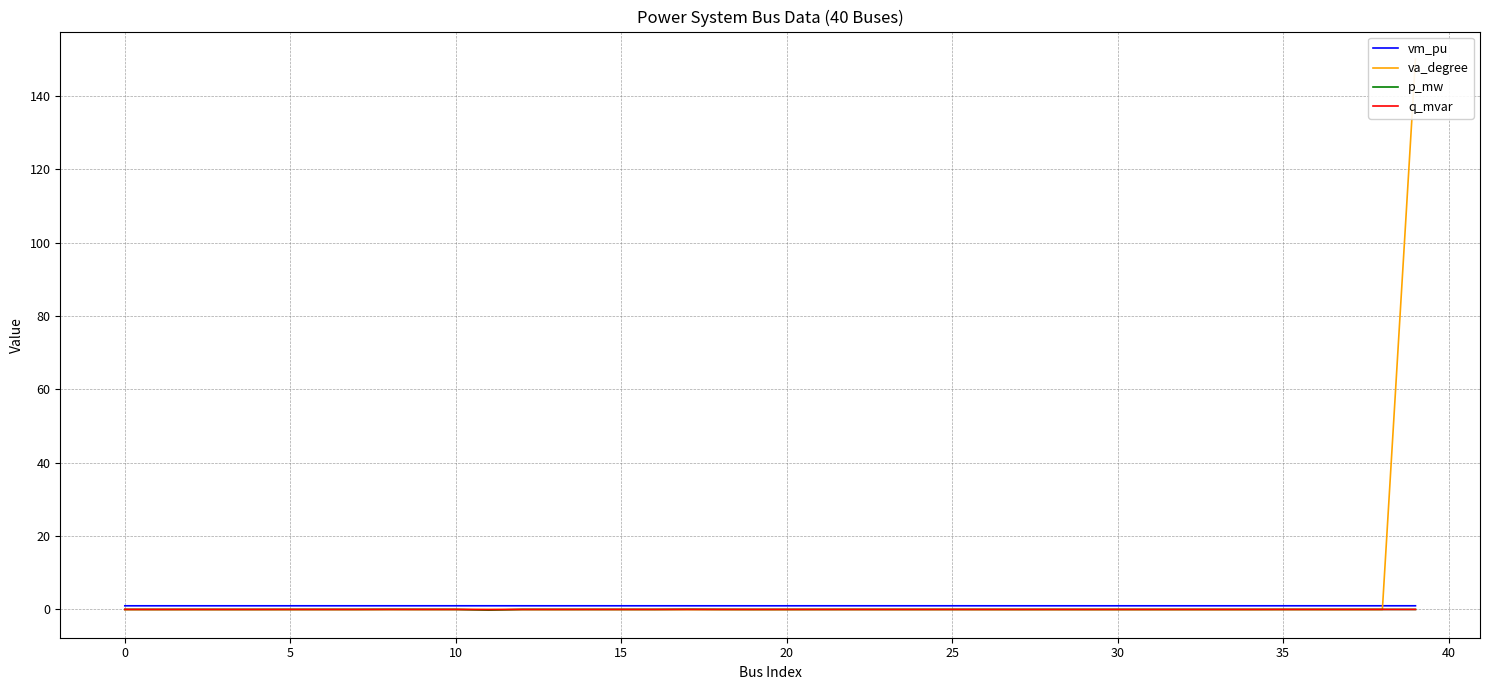

How many data points in q_mvar are above 0?

28